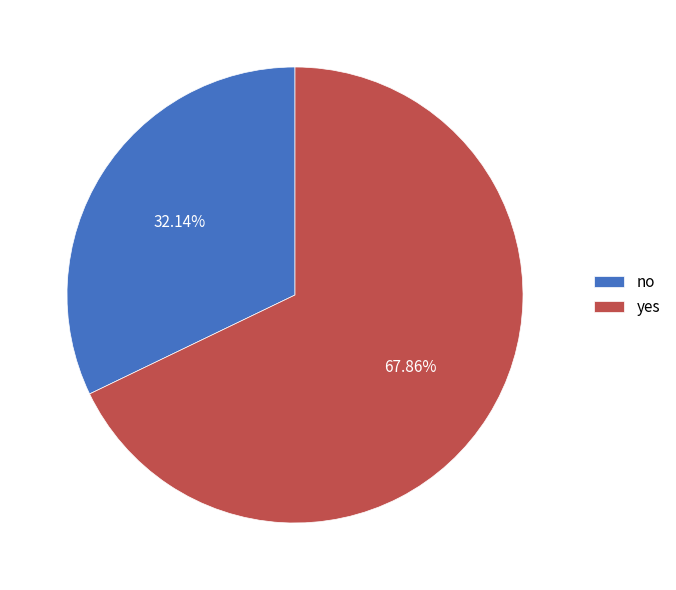

Combined, do no and yes account for over 50%?

Yes